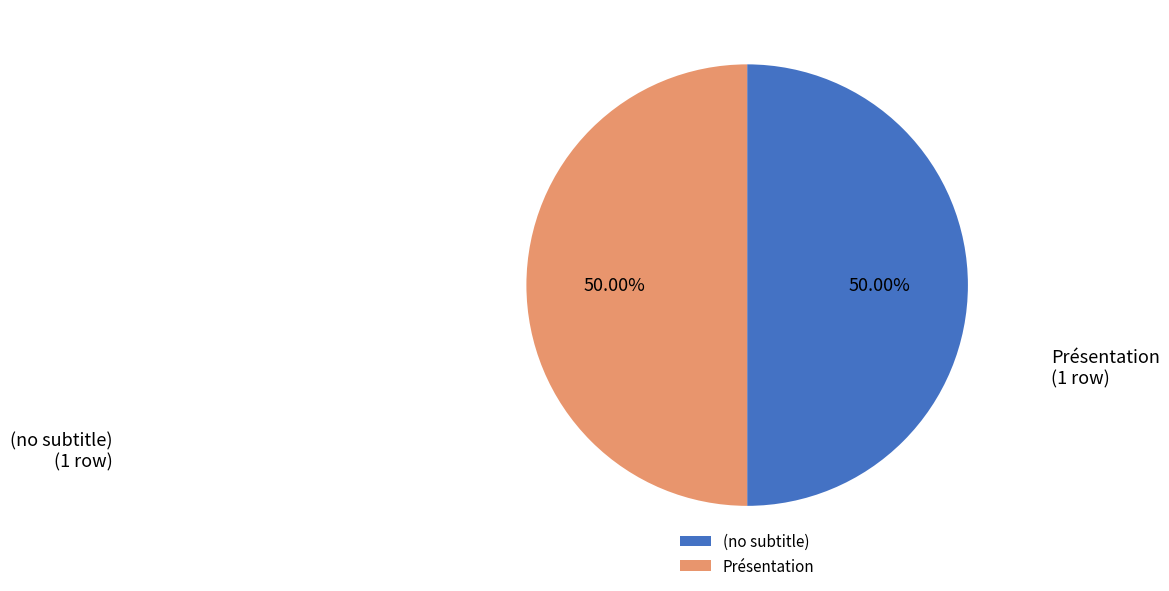

How many segments does this pie chart have?

2